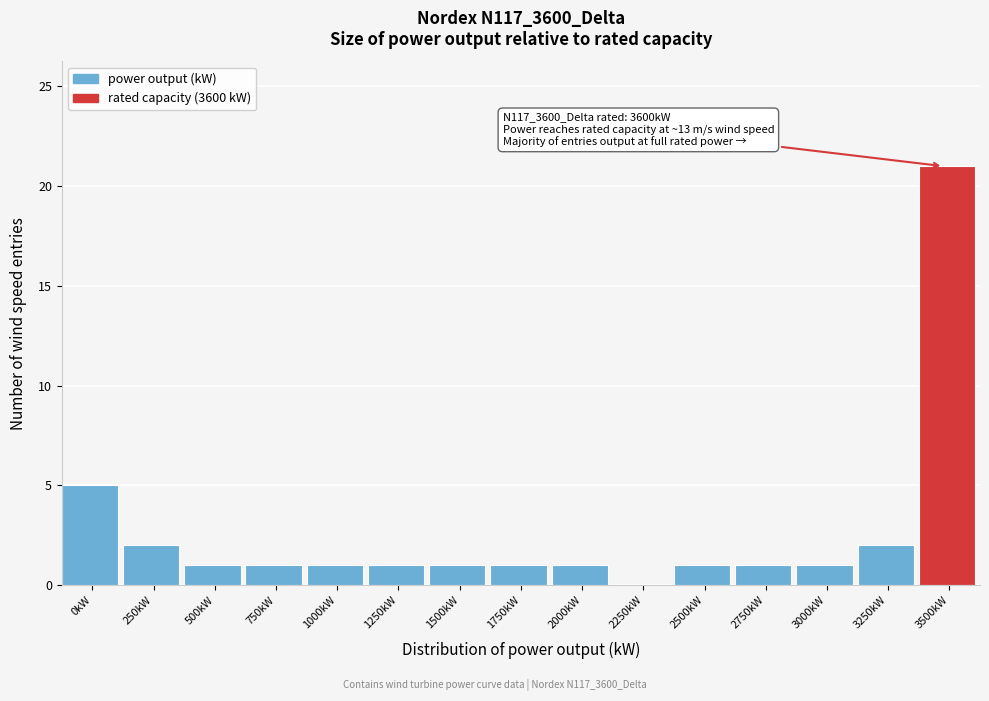

Reading left to right, transcribe all the data shown in this chart.

0kW=5	250kW=2	500kW=1	750kW=1	1000kW=1	1250kW=1	1500kW=1	1750kW=1	2000kW=1	2250kW=0	2500kW=1	2750kW=1	3000kW=1	3250kW=2	3500kW=21